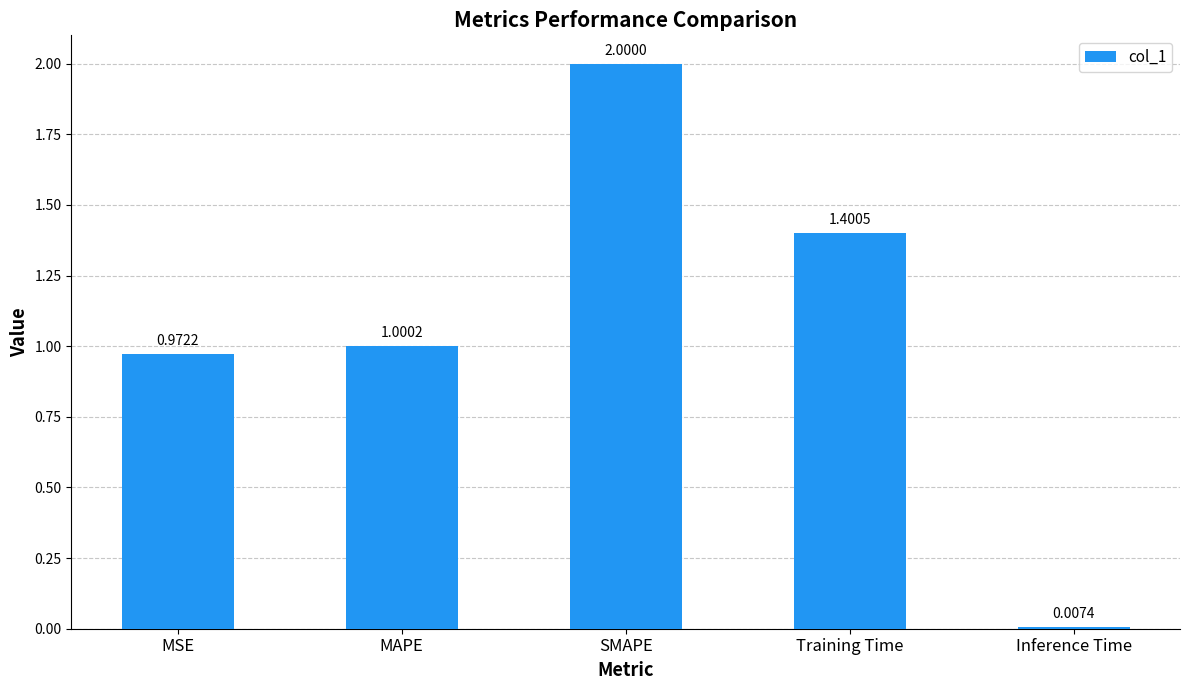

What is the change in value from SMAPE to Inference Time?

-2.0